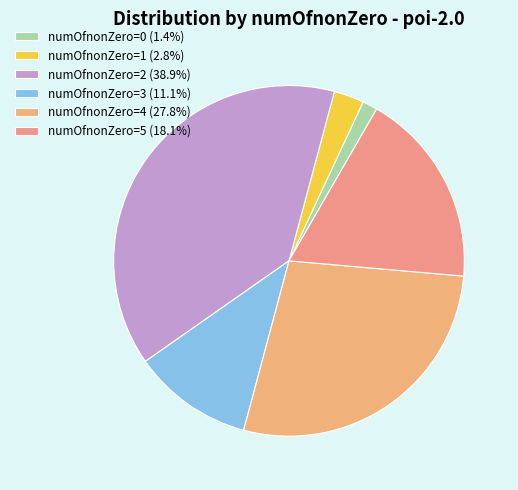

Rank the categories by value from lowest to highest.

numOfnonZero=0, numOfnonZero=1, numOfnonZero=3, numOfnonZero=5, numOfnonZero=4, numOfnonZero=2